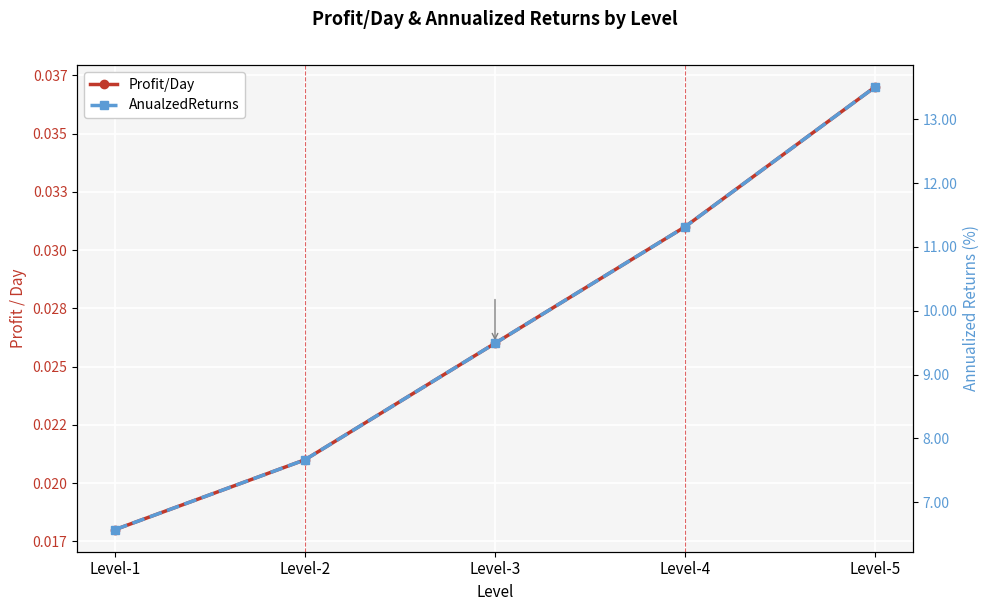

Which has a higher value, Level-3 or Level-5?

Level-5